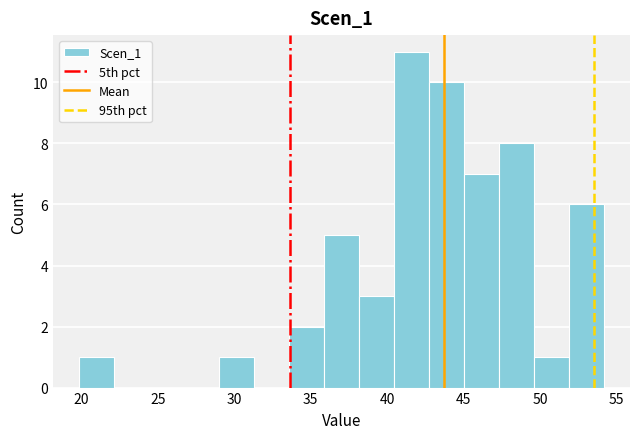

Reading left to right, list every bar in this chart as the range it spans on the x-axis followed by its height. Neither the bar edges nor the heights are printed on the chart, so give them approximately, as read against the axes.

20.0 to 22.0: 1
22.0 to 24.5: 0
24.5 to 26.5: 0
26.5 to 29.0: 0
29.0 to 31.5: 1
31.5 to 33.5: 0
33.5 to 36.0: 2
36.0 to 38.0: 5
38.0 to 40.5: 3
40.5 to 42.5: 11
42.5 to 45.0: 10
45.0 to 47.5: 7
47.5 to 49.5: 8
49.5 to 52.0: 1
52.0 to 54.0: 6